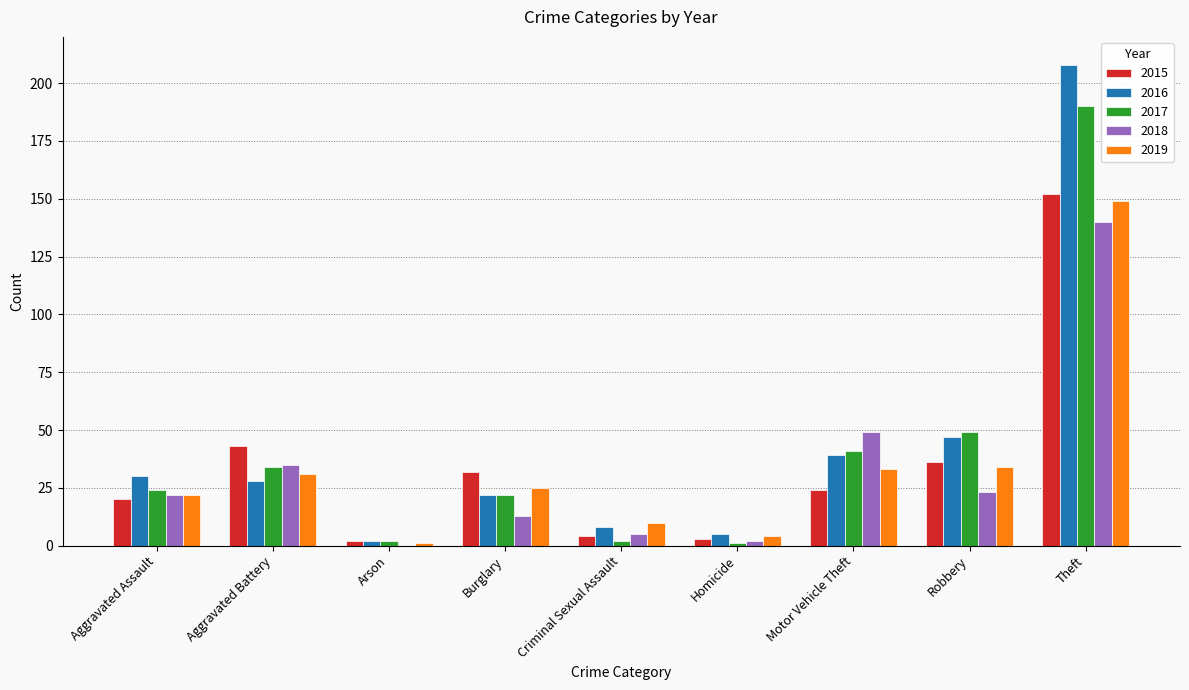

The 2015 series shows 4 at Criminal Sexual Assault. True or false?

True